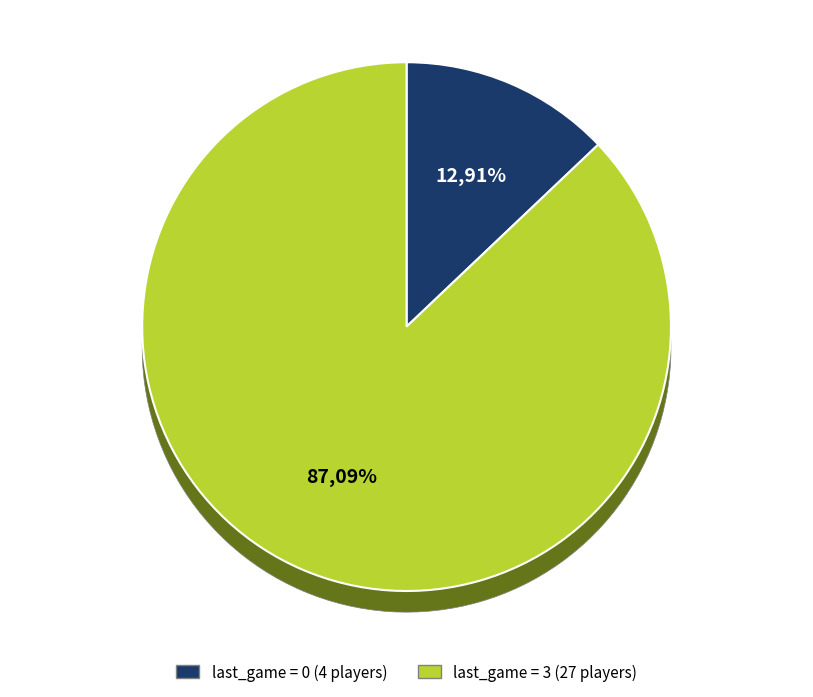

To the nearest percent, what is the difference between the last_game=3 and last_game=0 slice percentages?

74%